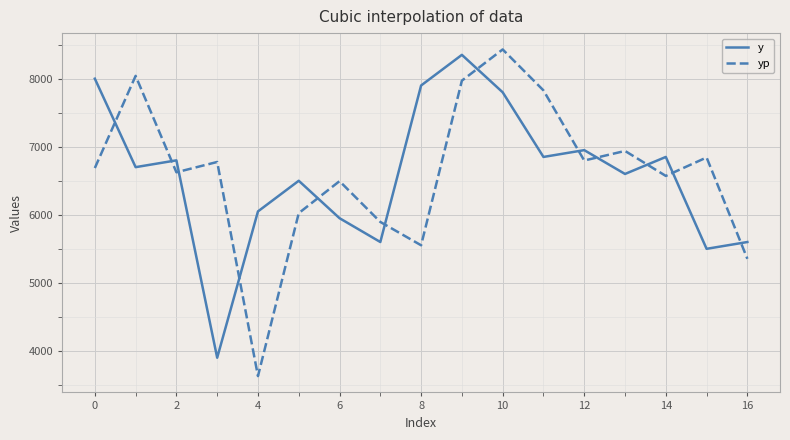

What is the highest value of the y series?

8350.0